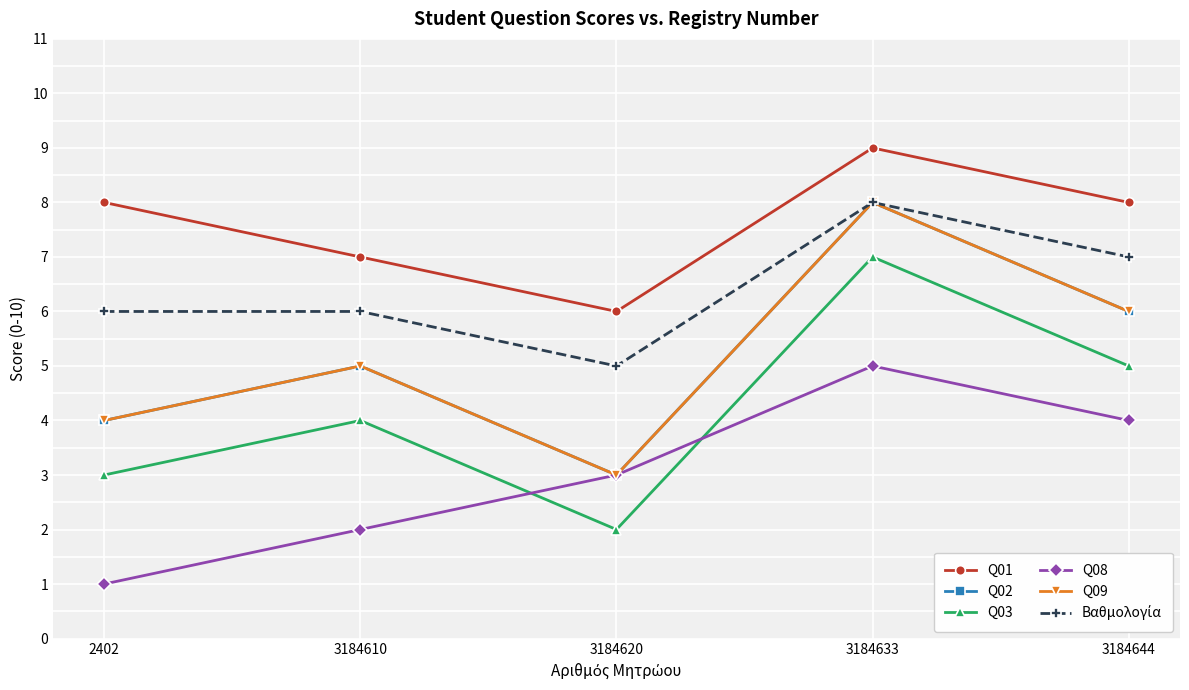

What is the difference between the Q09 values at 3184633 and 3184610?

3